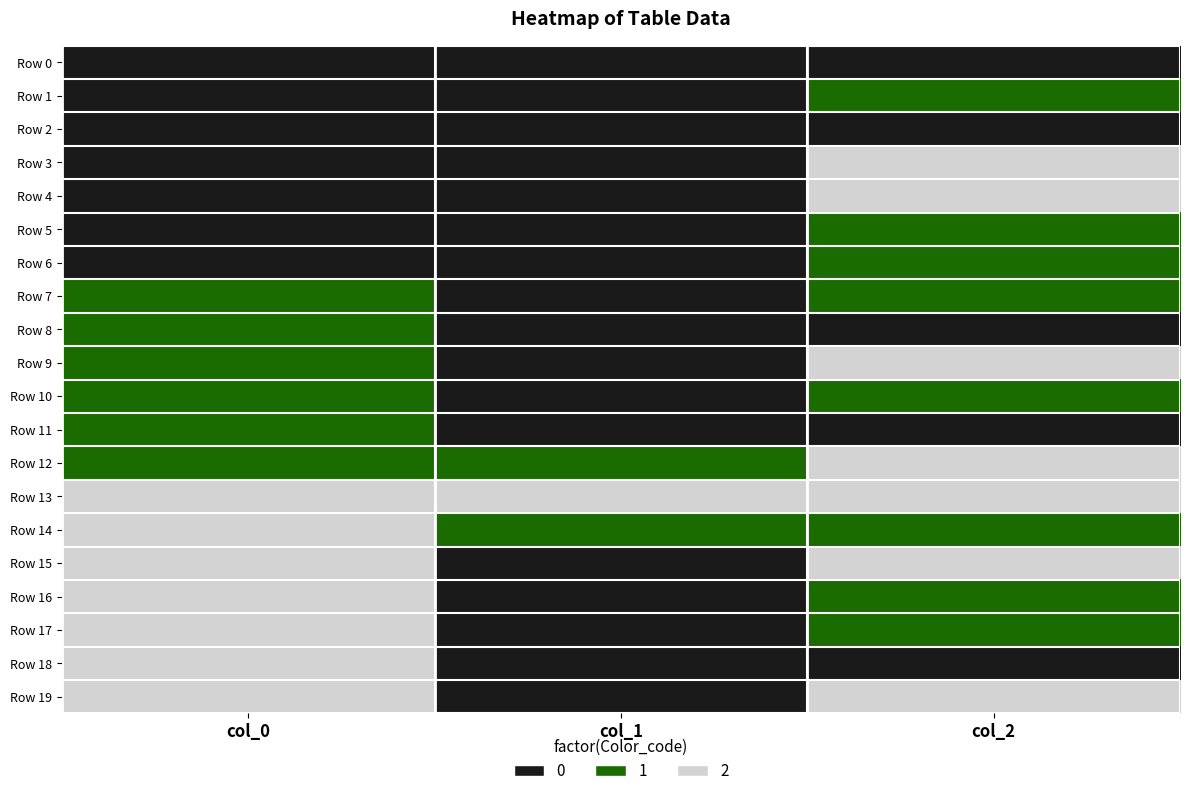

Which category has the highest value across all series?

col_2